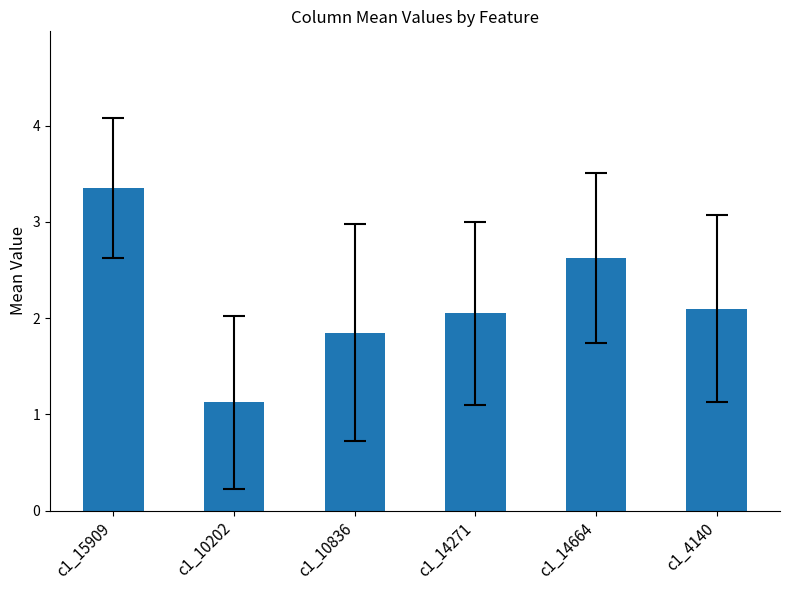

How many bars are there in total?

6